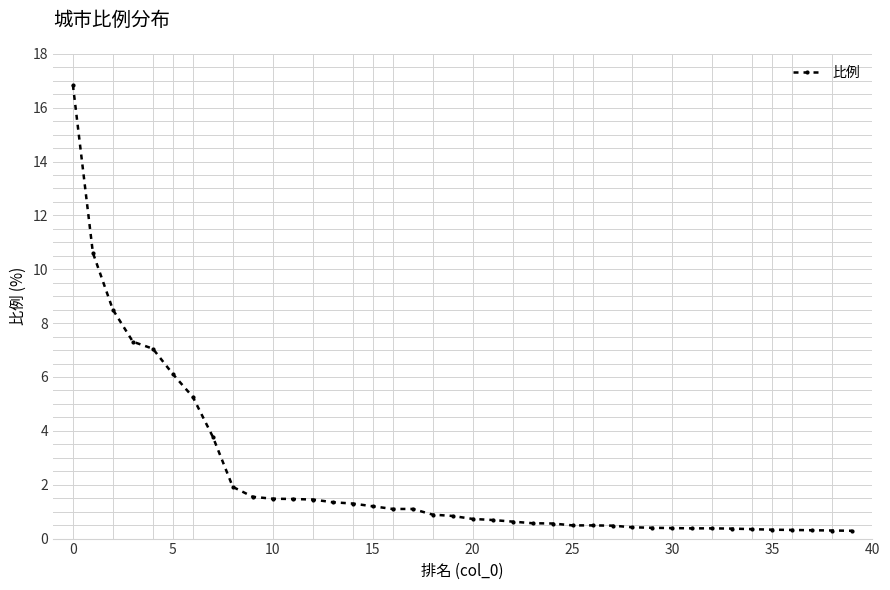

What is the value of the 20th point from the left?

0.8